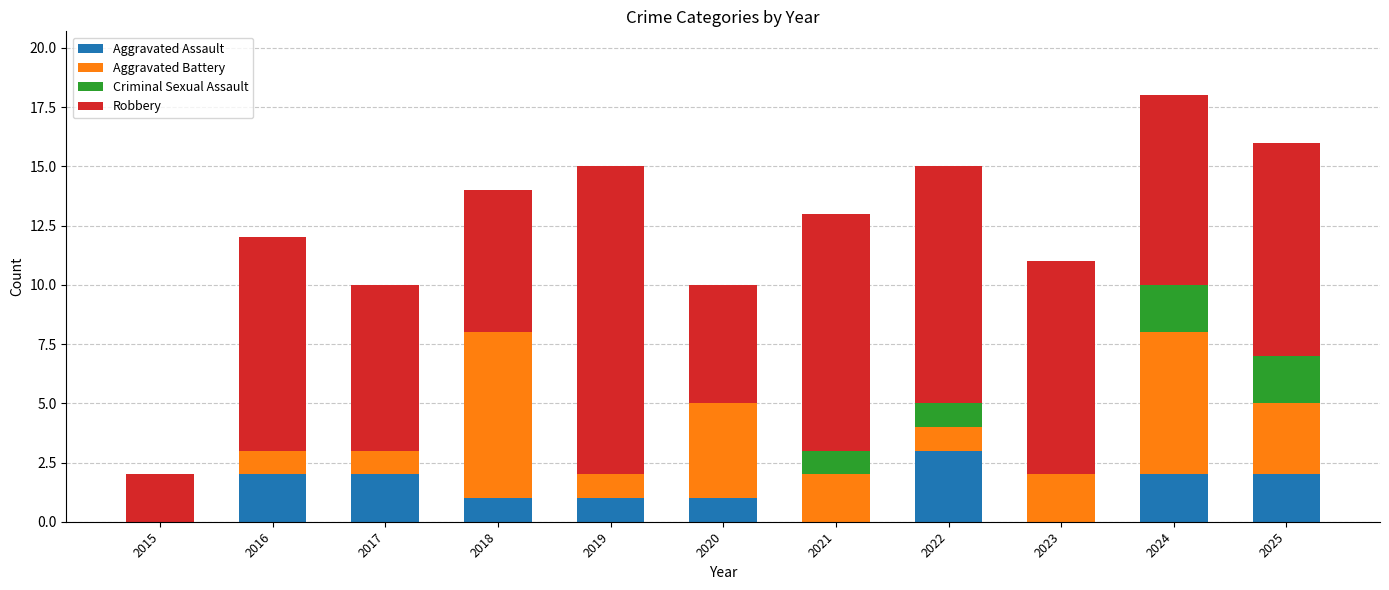

What is the sum of the Aggravated Assault values at 2019 and 2024?

3